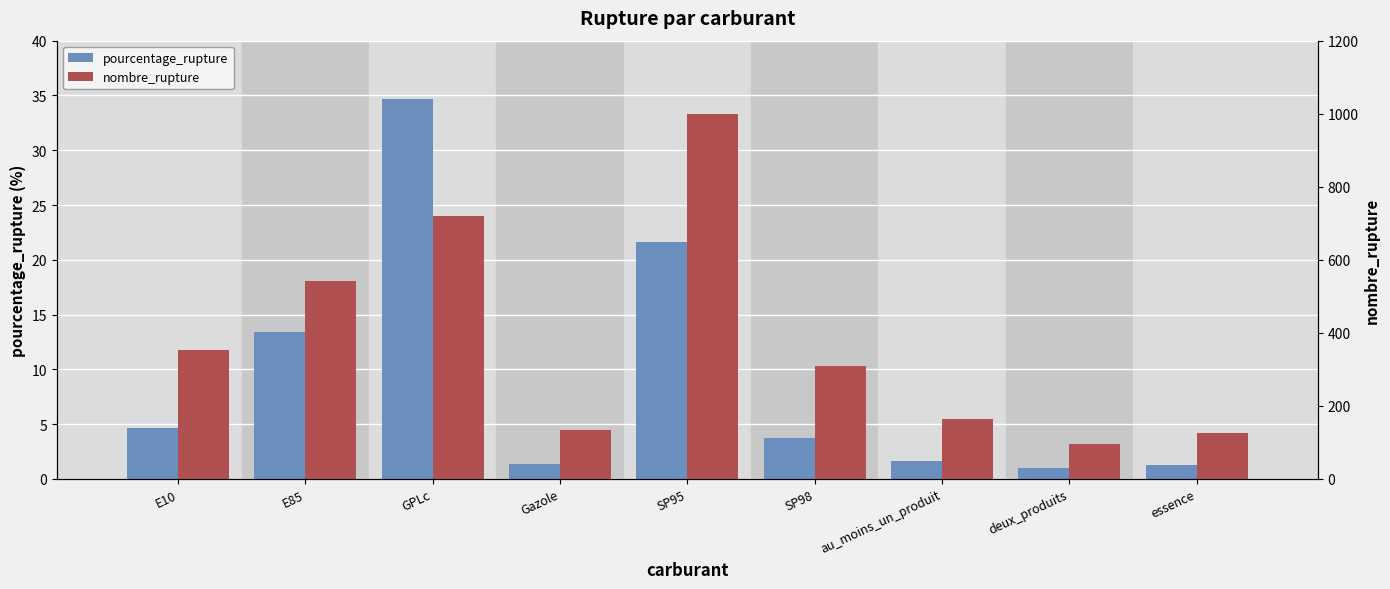

What is the sum of all nombre_rupture values?

3443.0